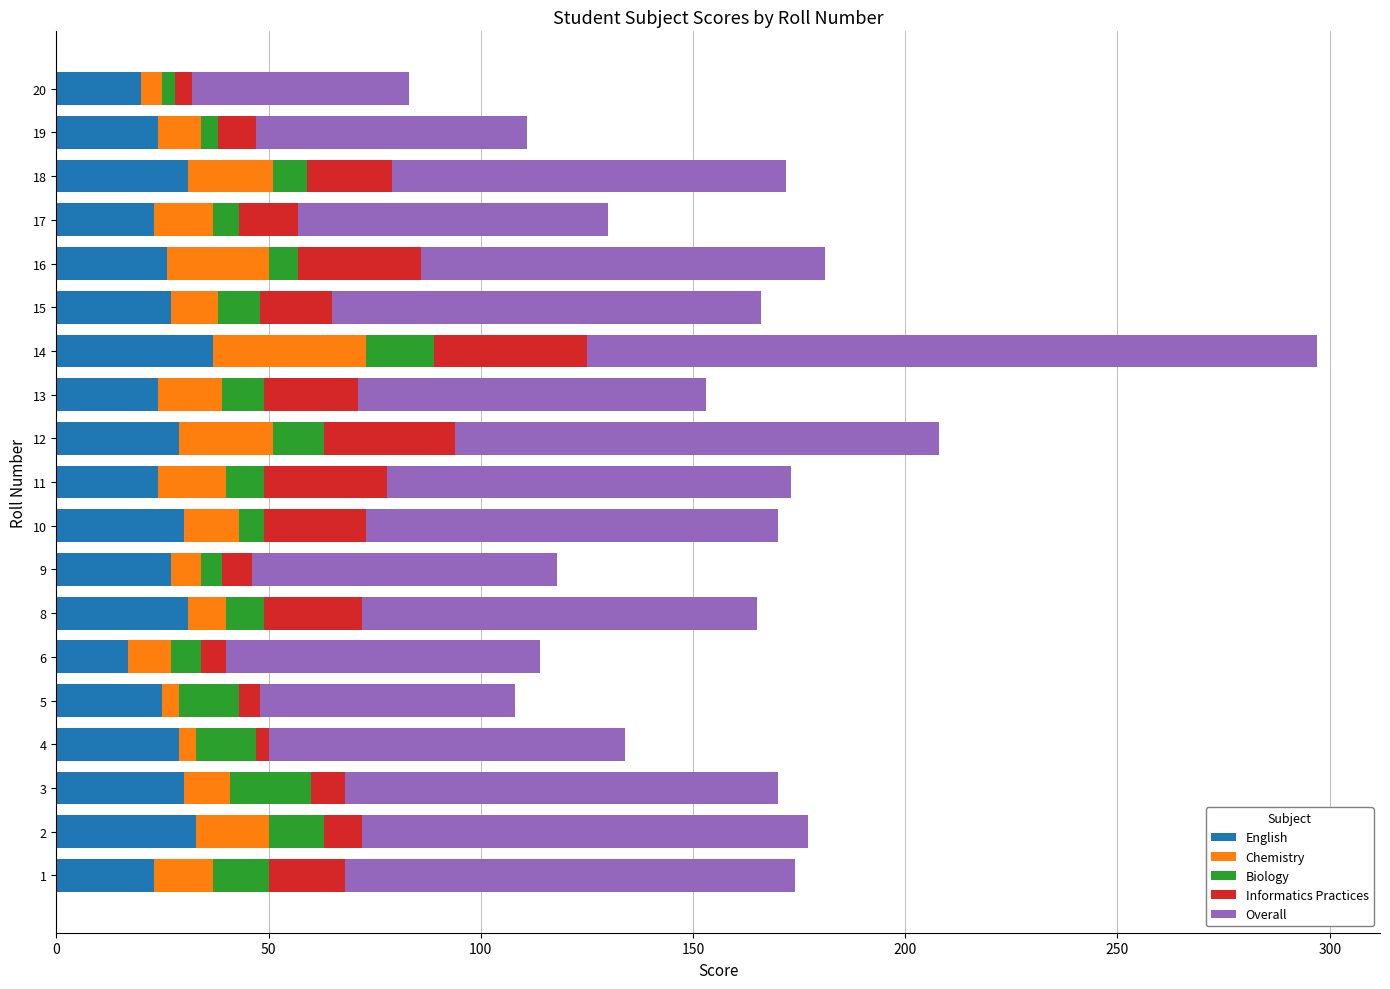

What is the total value across all series at 12?

208